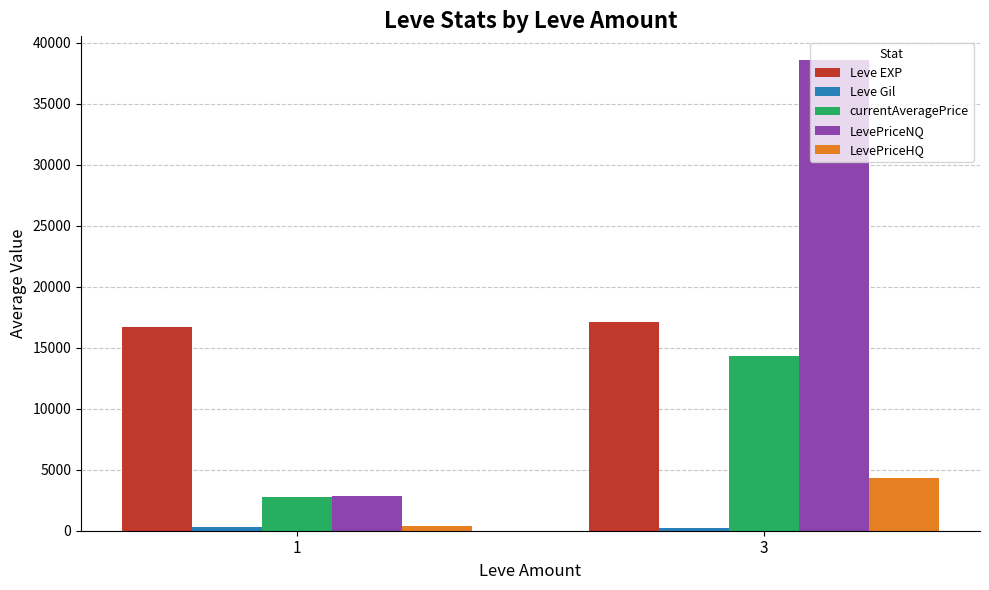

How many data points does each series have?

2